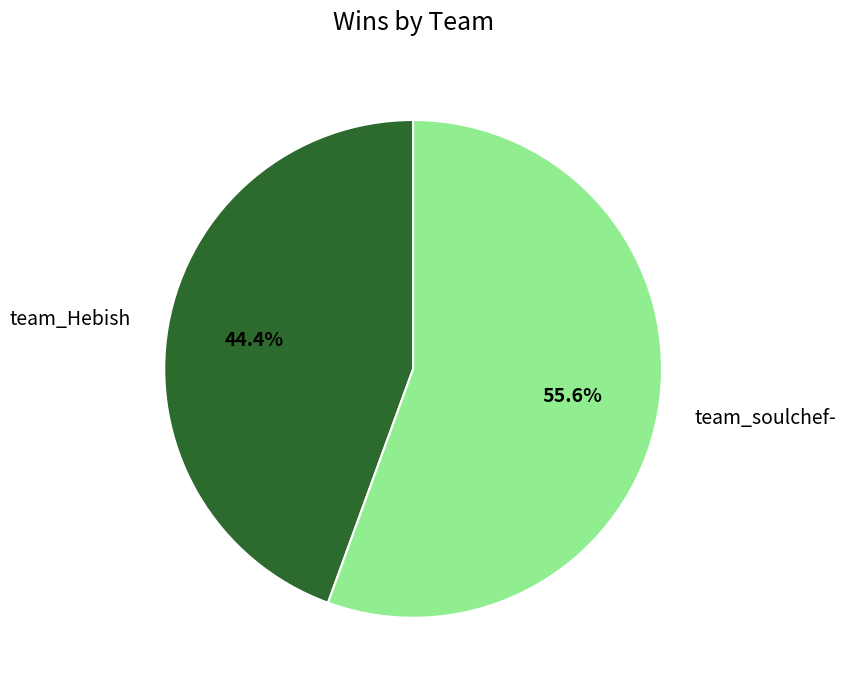

True or false: team_soulchef- accounts for 56% of the total.

True